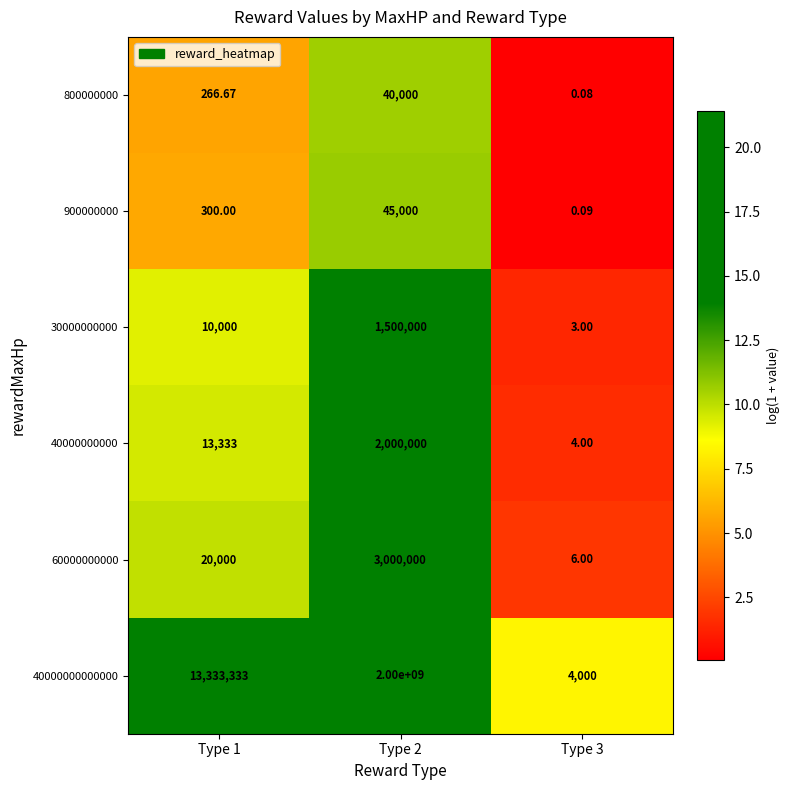

Is the value of 900000000 at Type 3 greater than the value of 60000000000 at Type 3?

No